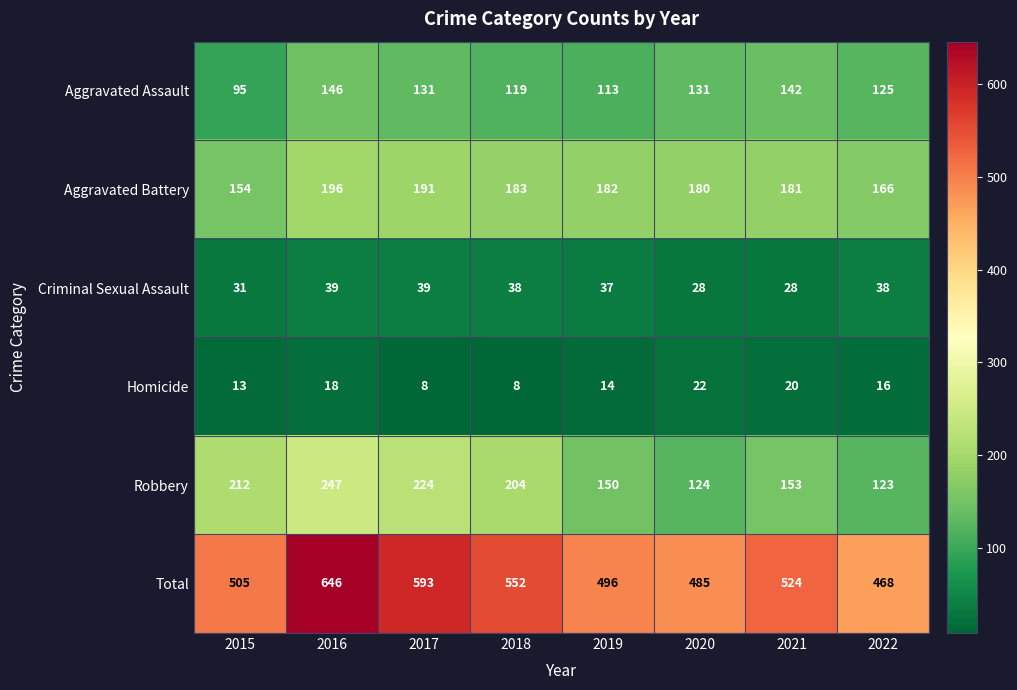

Which series has the largest range (max minus min)?

Total